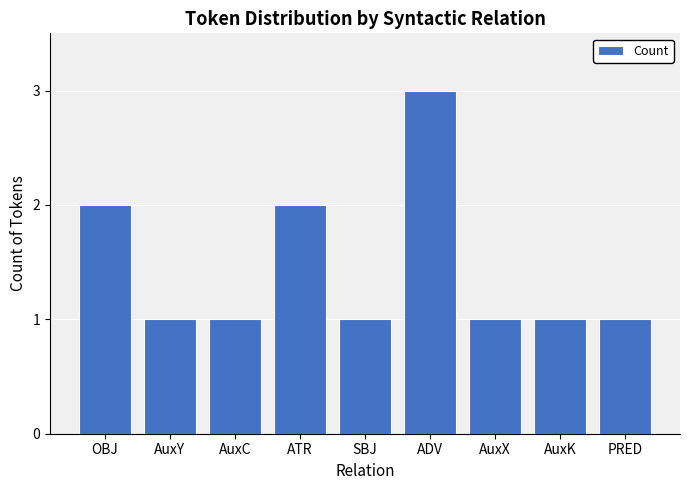

True or false: the data shows 1 at SBJ.

True